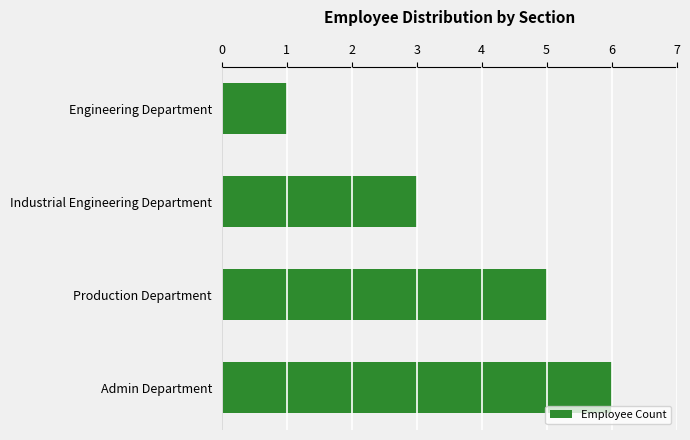

Reading top to bottom, extract all data points from this chart.

1	3	5	6